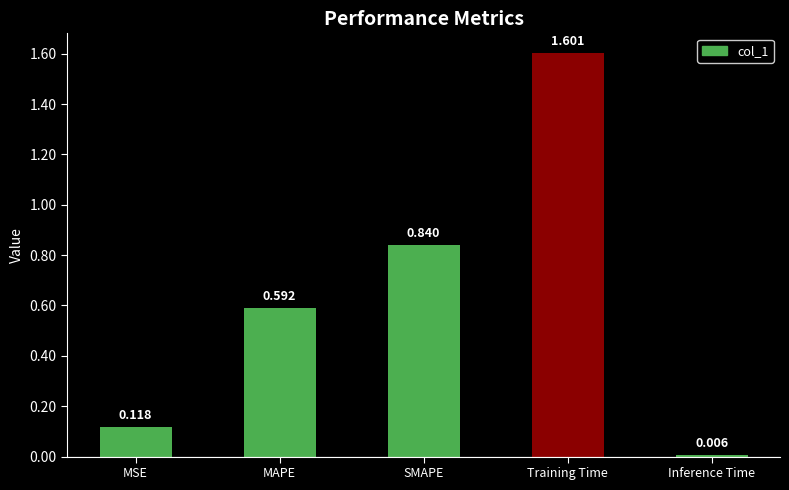

List the labels in order of value, smallest first.

Inference Time, MSE, MAPE, SMAPE, Training Time